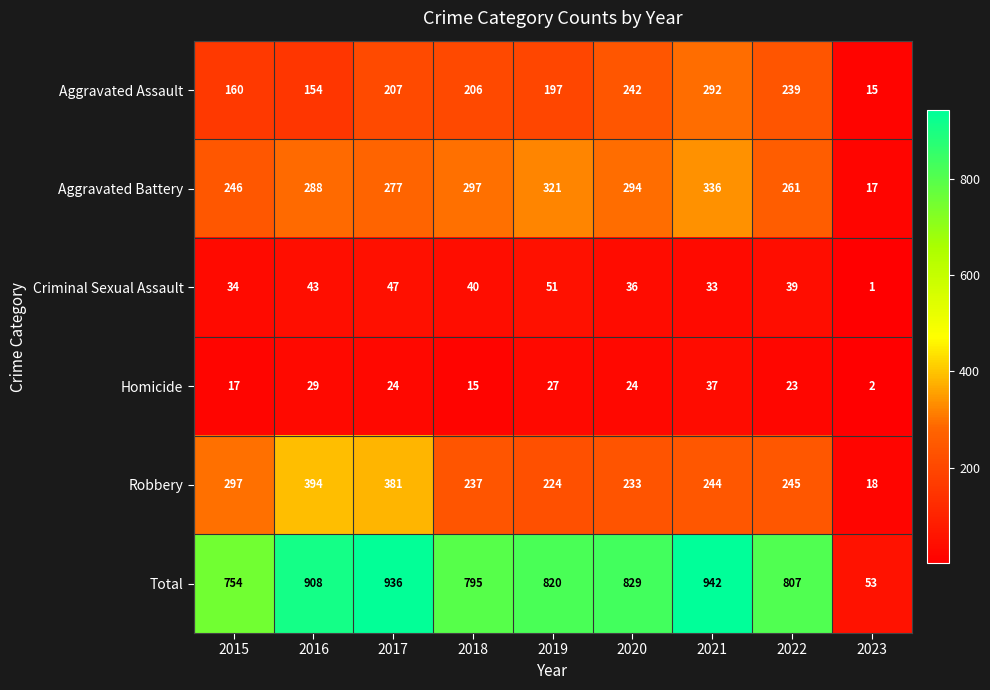

What is the highest value of the Aggravated Assault series?

292